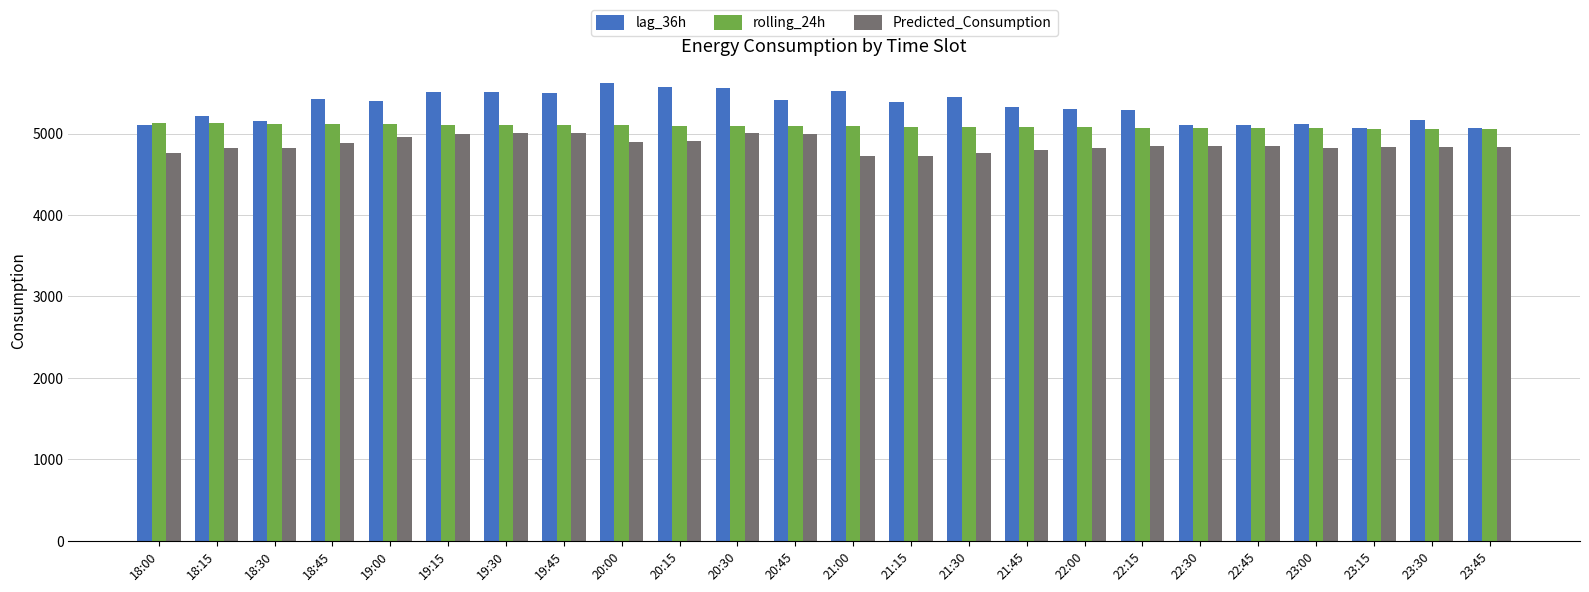

What is the total value across all series at 19:30?

15628.2